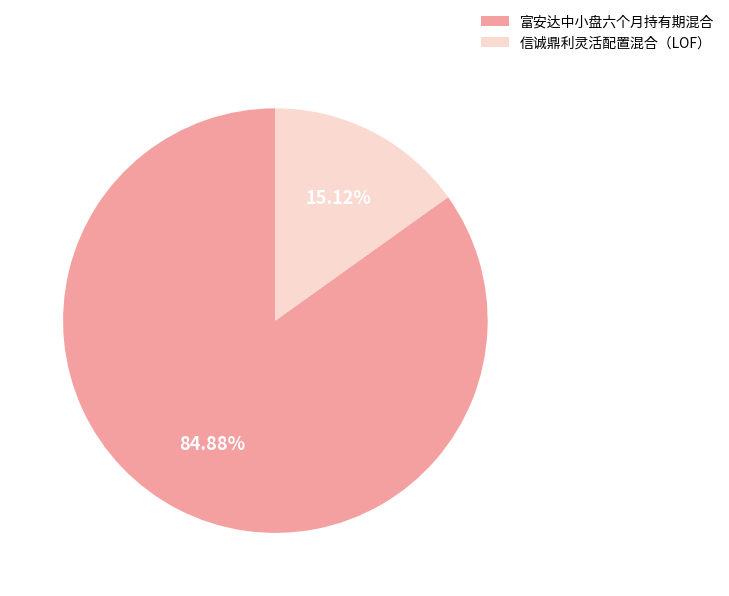

Rank the categories by value from highest to lowest.

富安达中小盘六个月持有期混合, 信诚鼎利灵活配置混合（LOF）